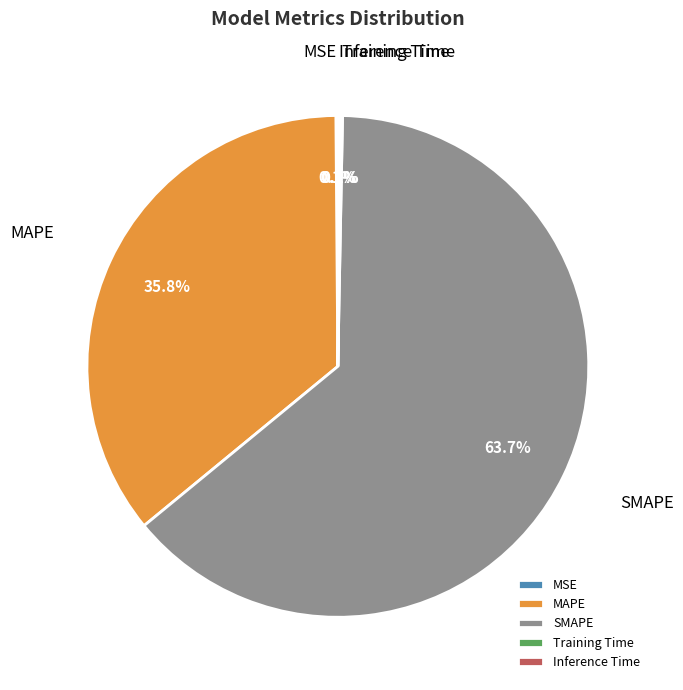

Does any single category account for the majority?

Yes